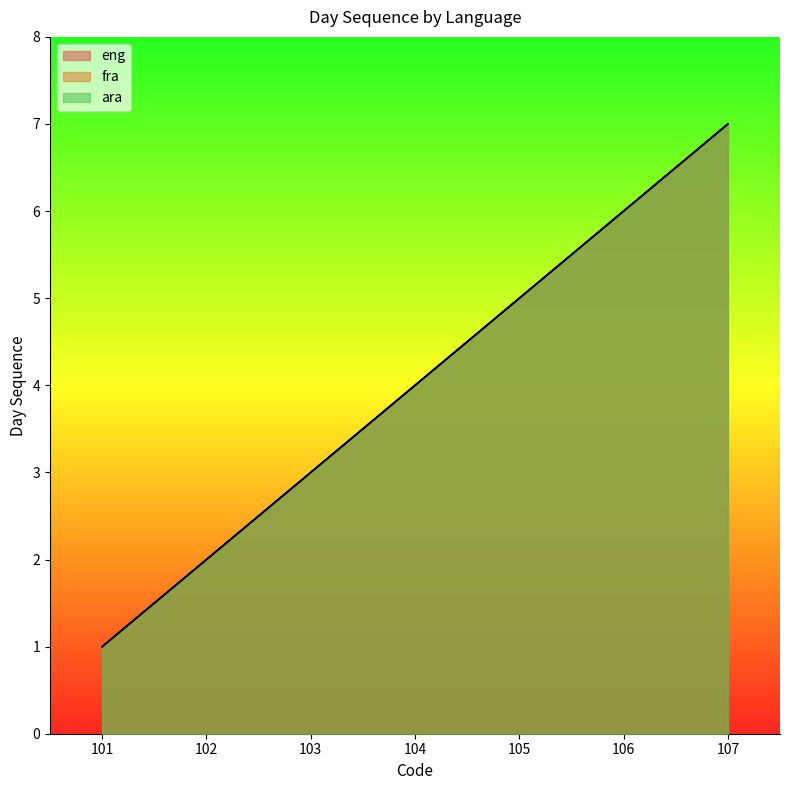

What is the average value of the eng series?

4